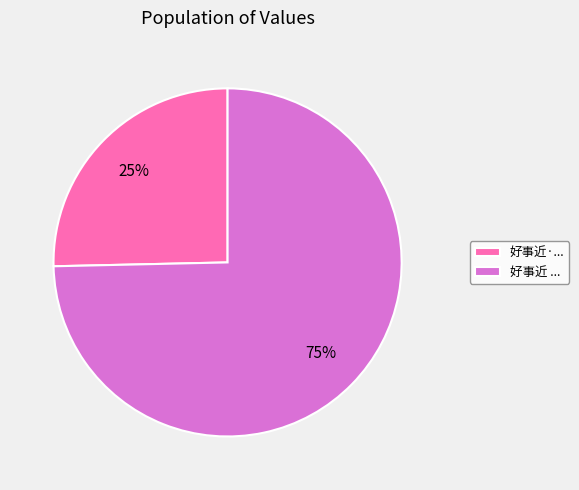

Is there a majority slice in this chart?

Yes